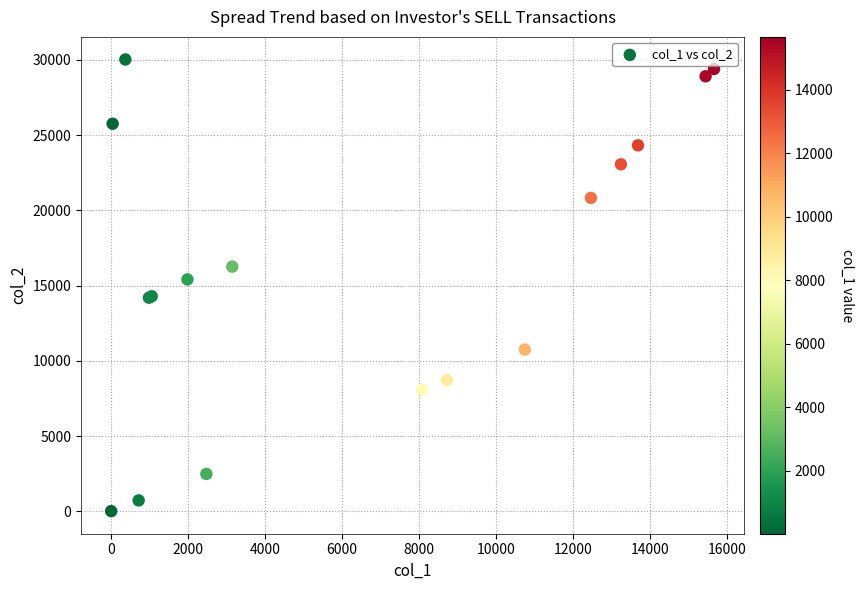

What Y value in the scatter plot is closest to 15018?

15410